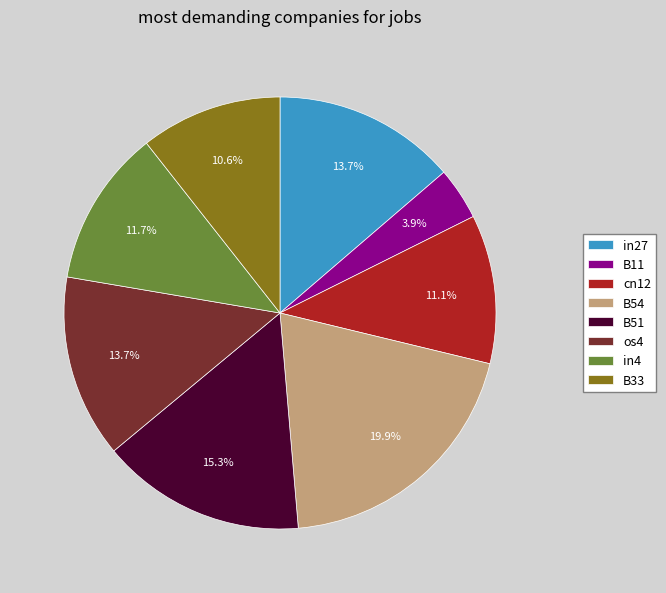

To the nearest percent, what is the difference between the in27 and B11 slice percentages?

10%